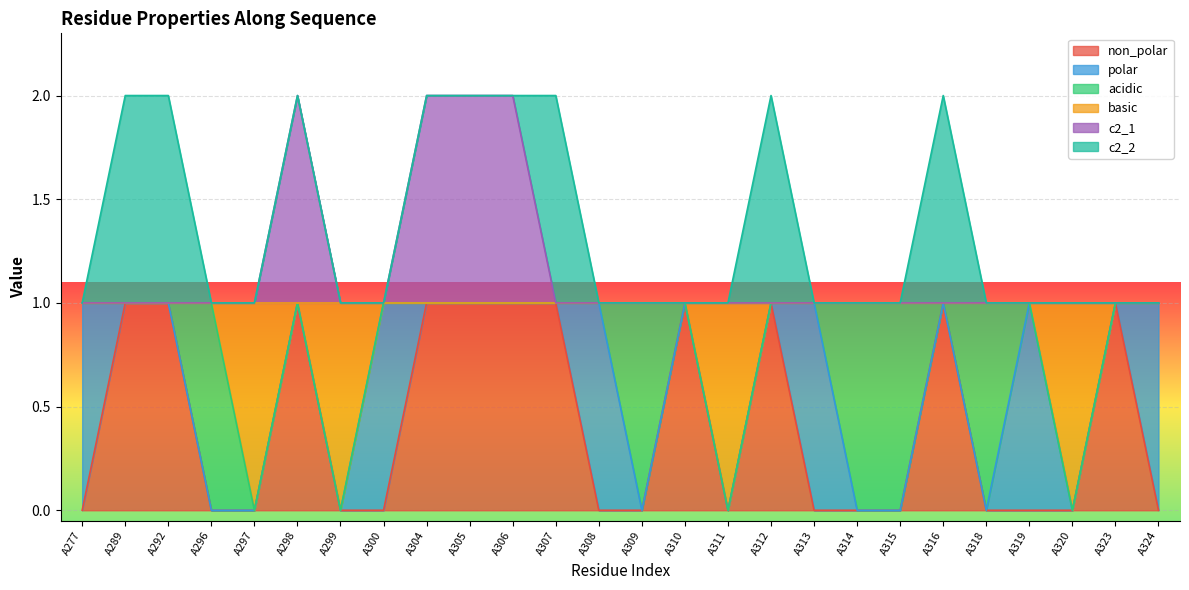

How many lines are shown in the chart?

6